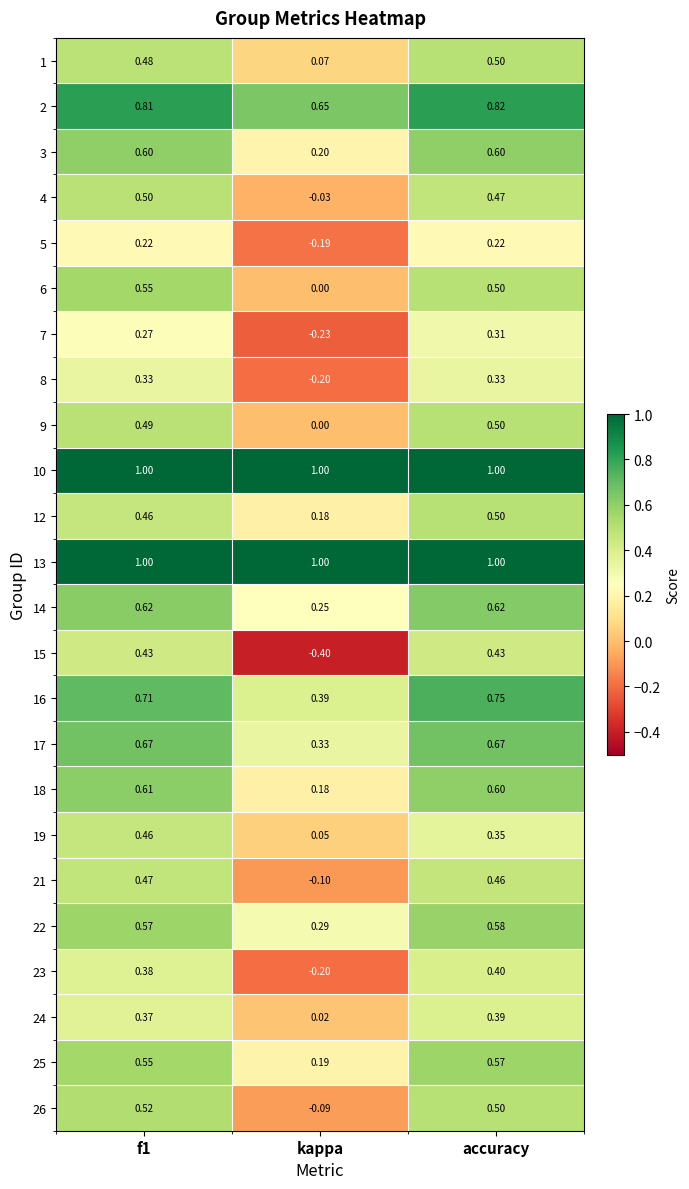

Count the number of data series in this chart.

24